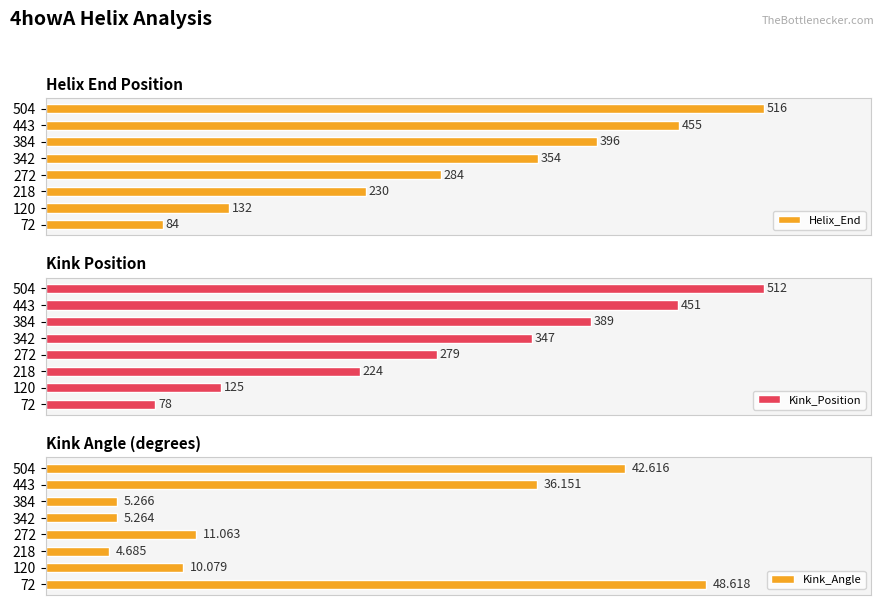

How many series are shown in this chart?

3